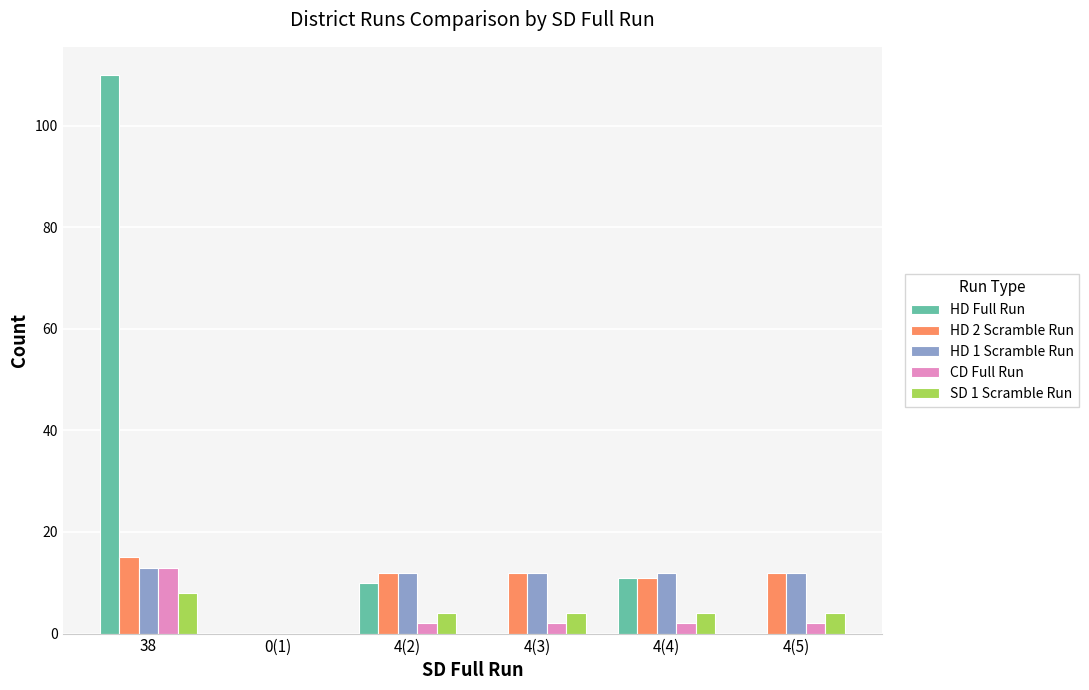

What is the average value of the SD 1 Scramble Run series?

4